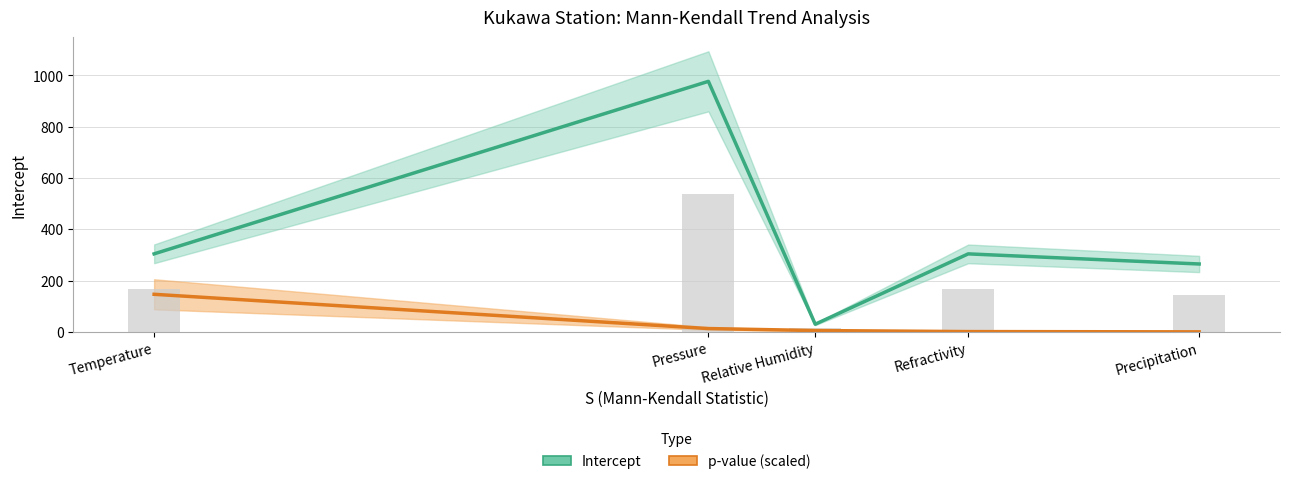

Which series has the largest range (max minus min)?

Intercept